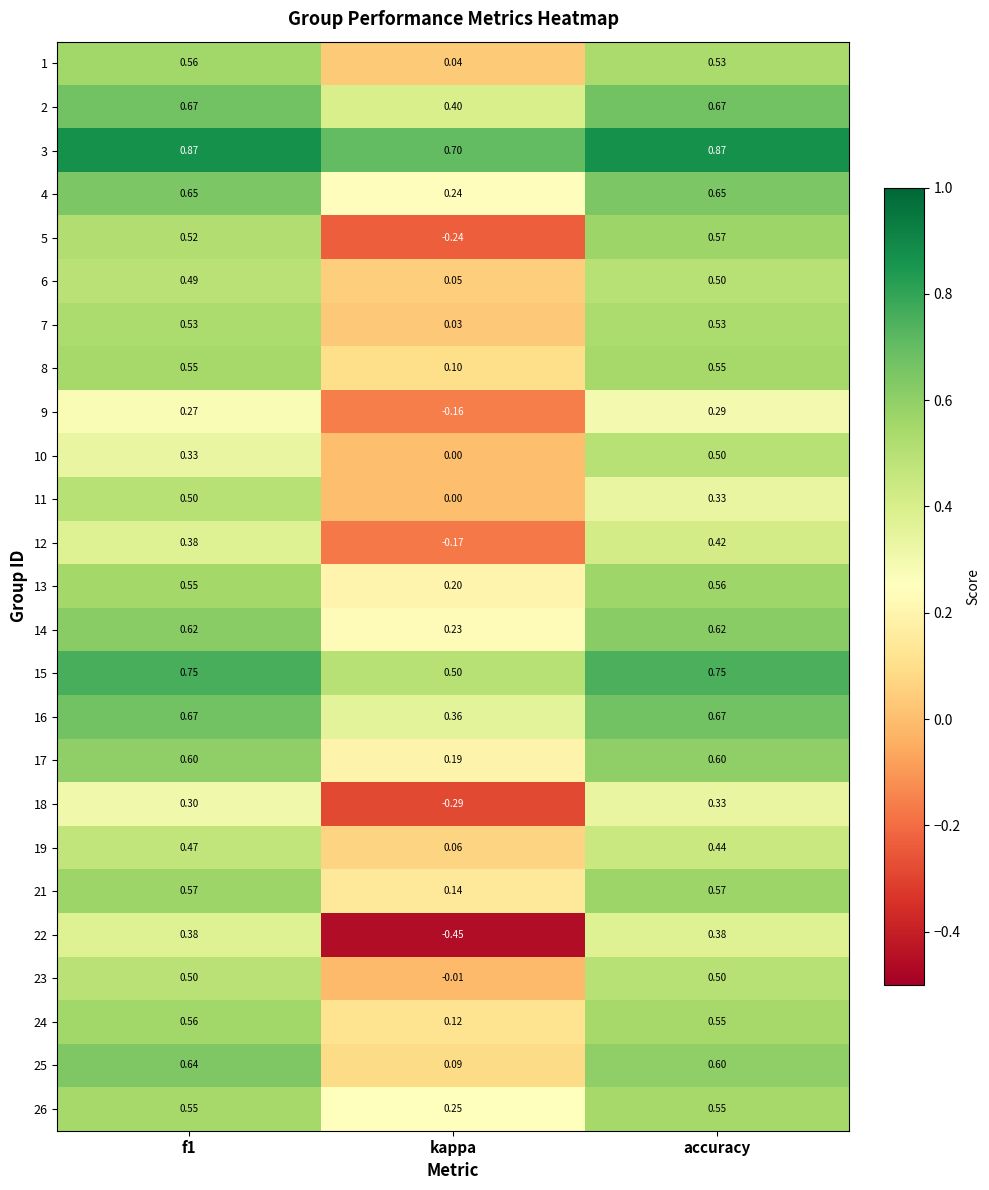

At which category is the sum across all series the highest?

accuracy